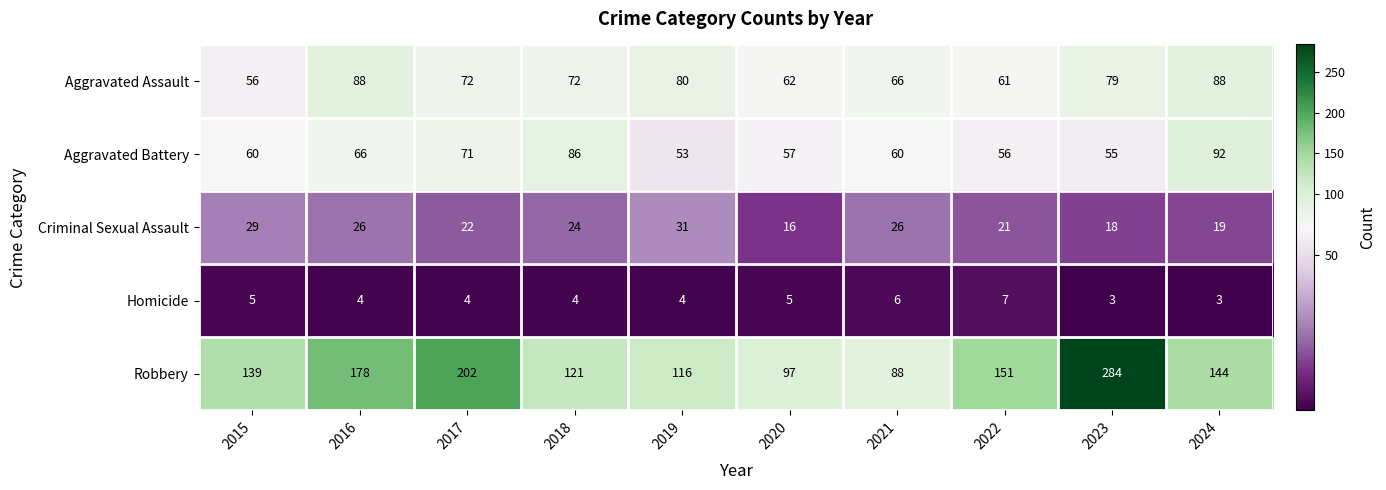

What is the sum of the Aggravated Battery values at 2016 and 2018?

152